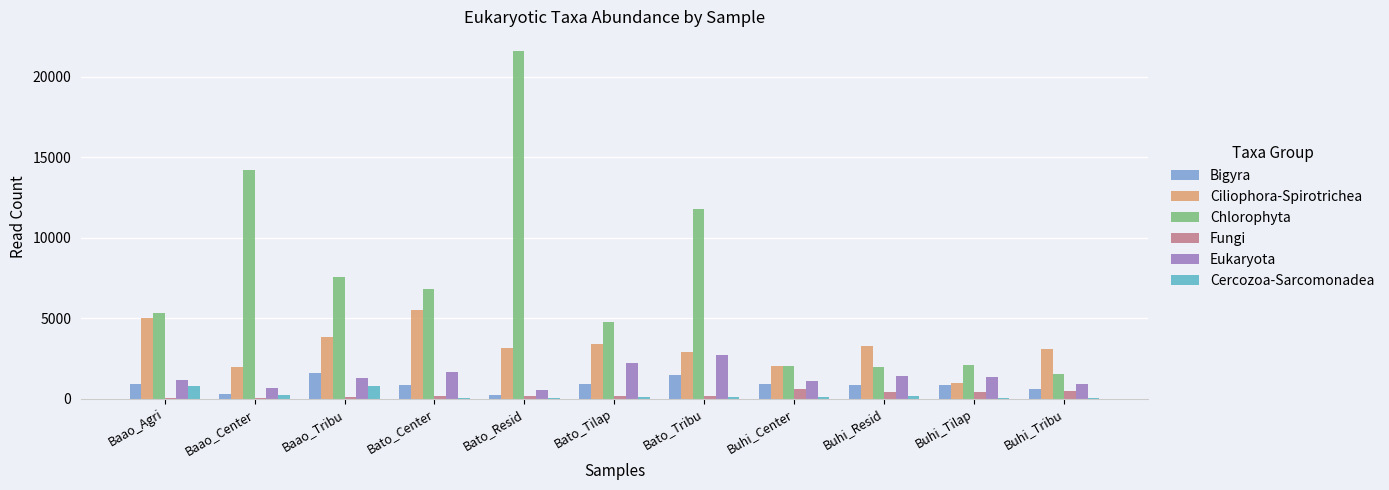

What is the highest value of the Chlorophyta series?

21567